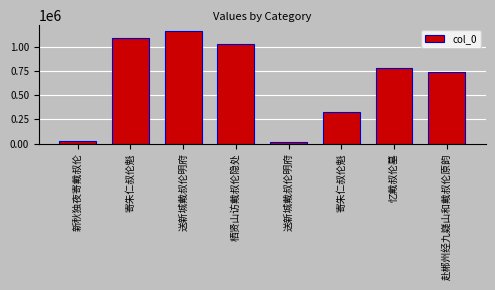

How many distinct data groups are displayed?

1